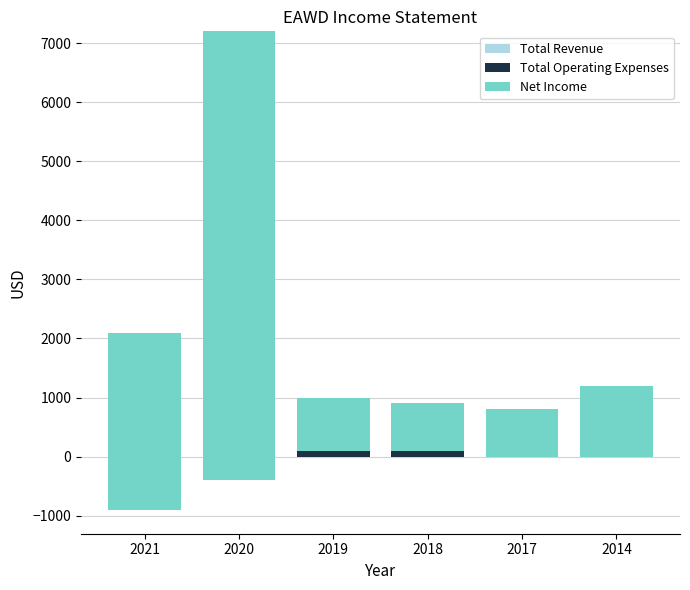

Which series has the largest range (max minus min)?

Net Income